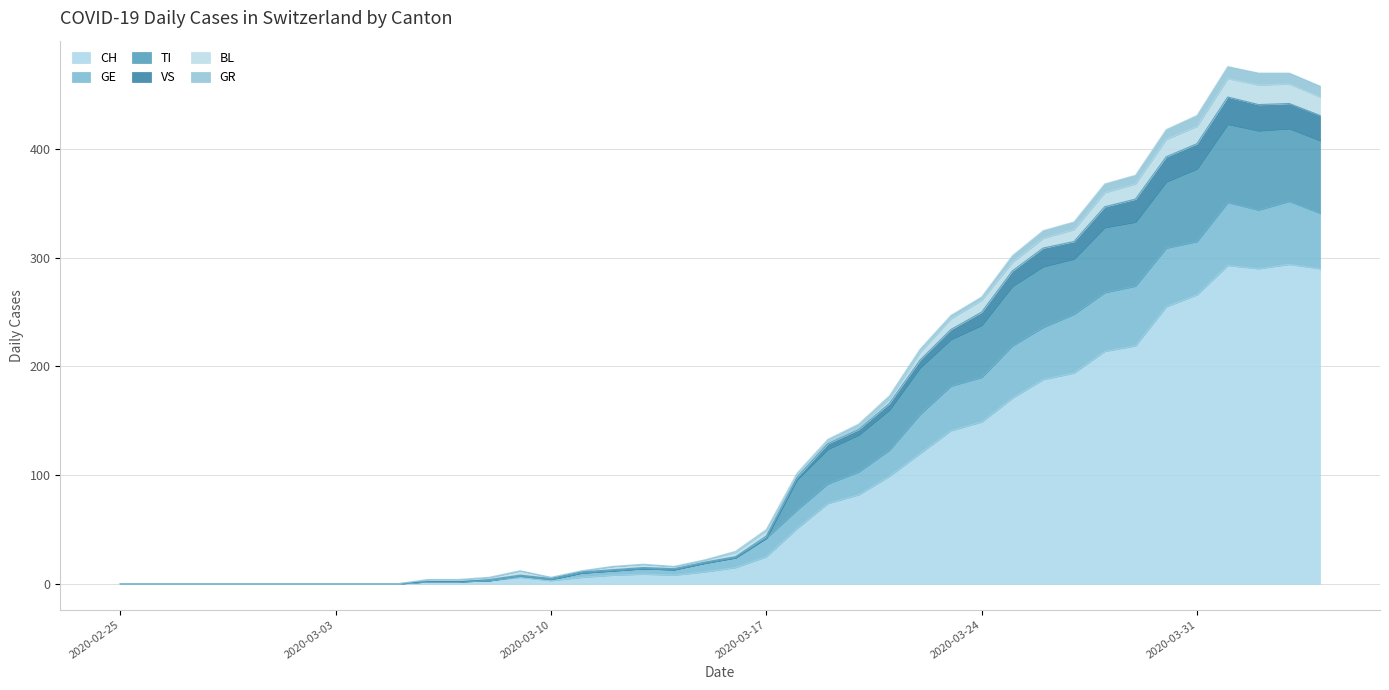

What is the highest value of the CH series?

294